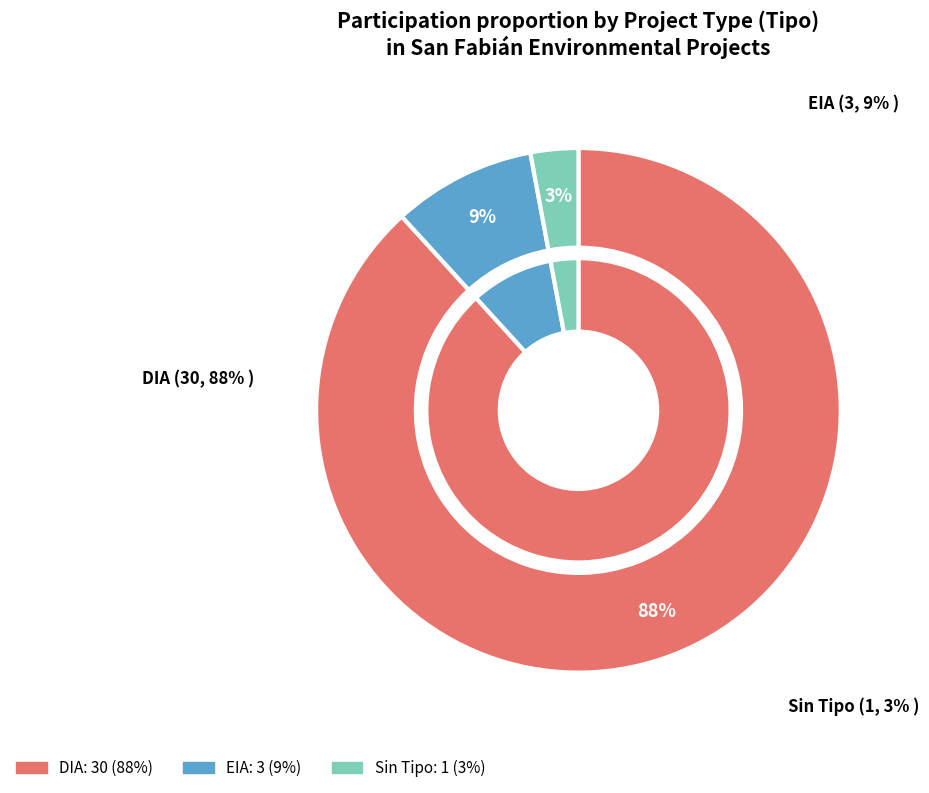

The  slice represents 3% of the pie. True or false?

True